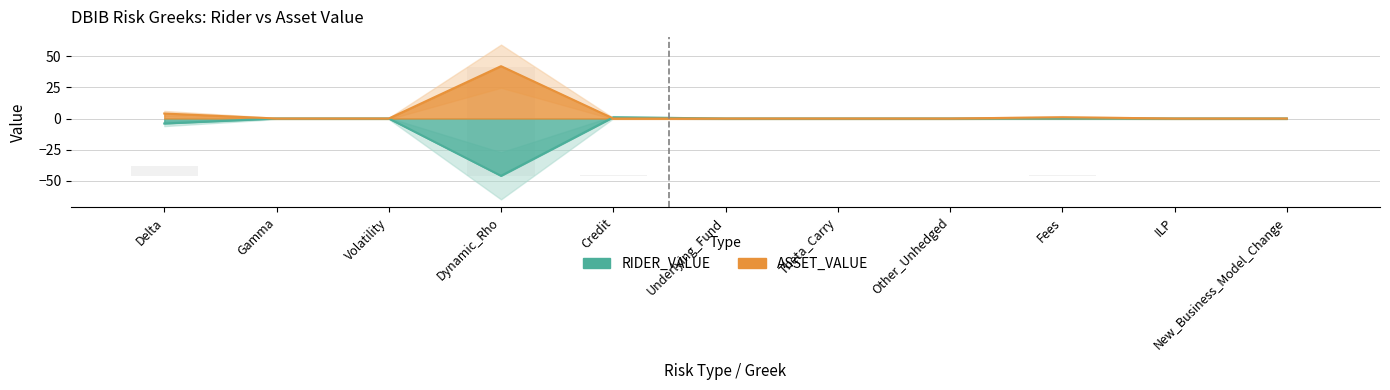

True or false: ASSET_VALUE has a value of -27 at New_Business_Model_Change.

False